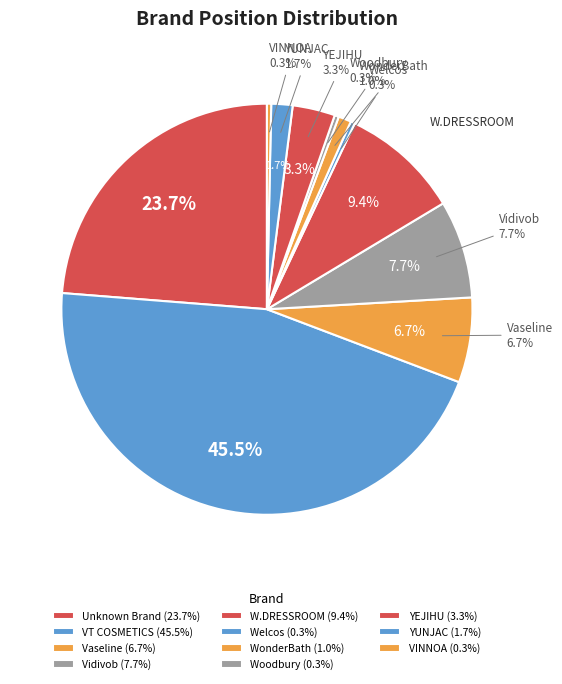

Is there a majority slice in this chart?

No